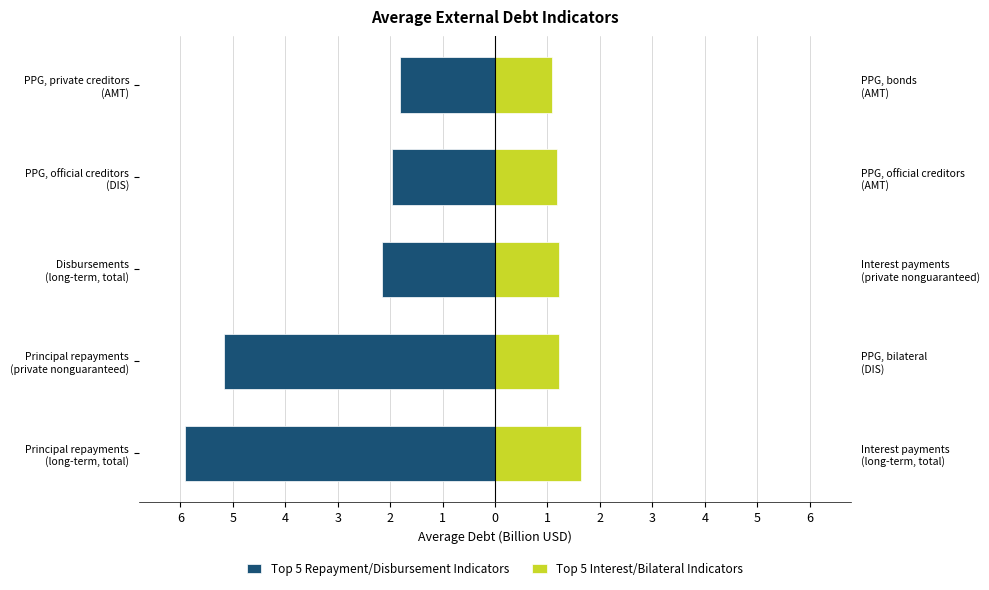

What is the difference between the second highest and second lowest values in the Top 5 Repayment/Disbursement Indicators series?

3.2